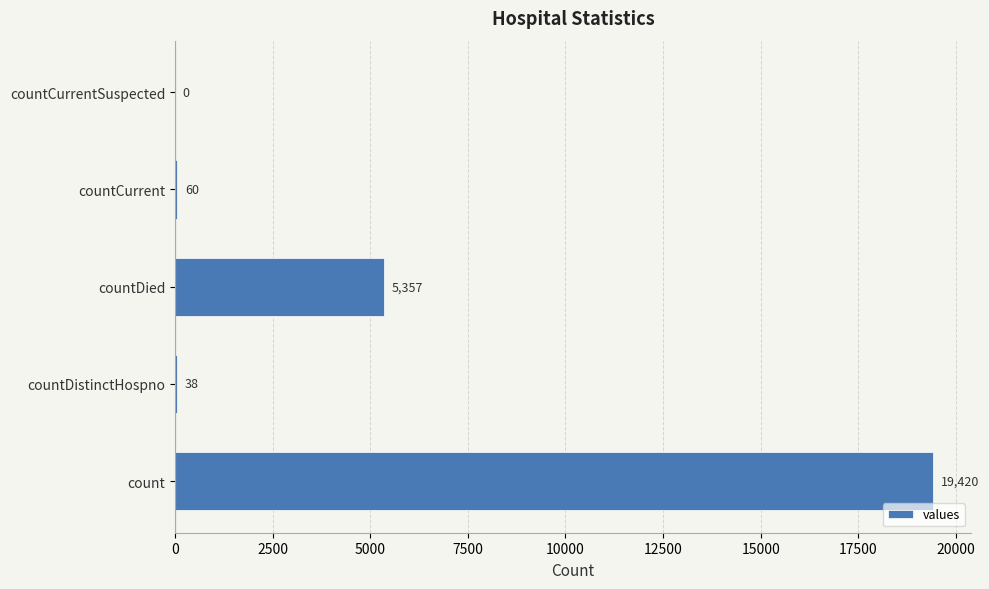

What is the sum of all values?

24875